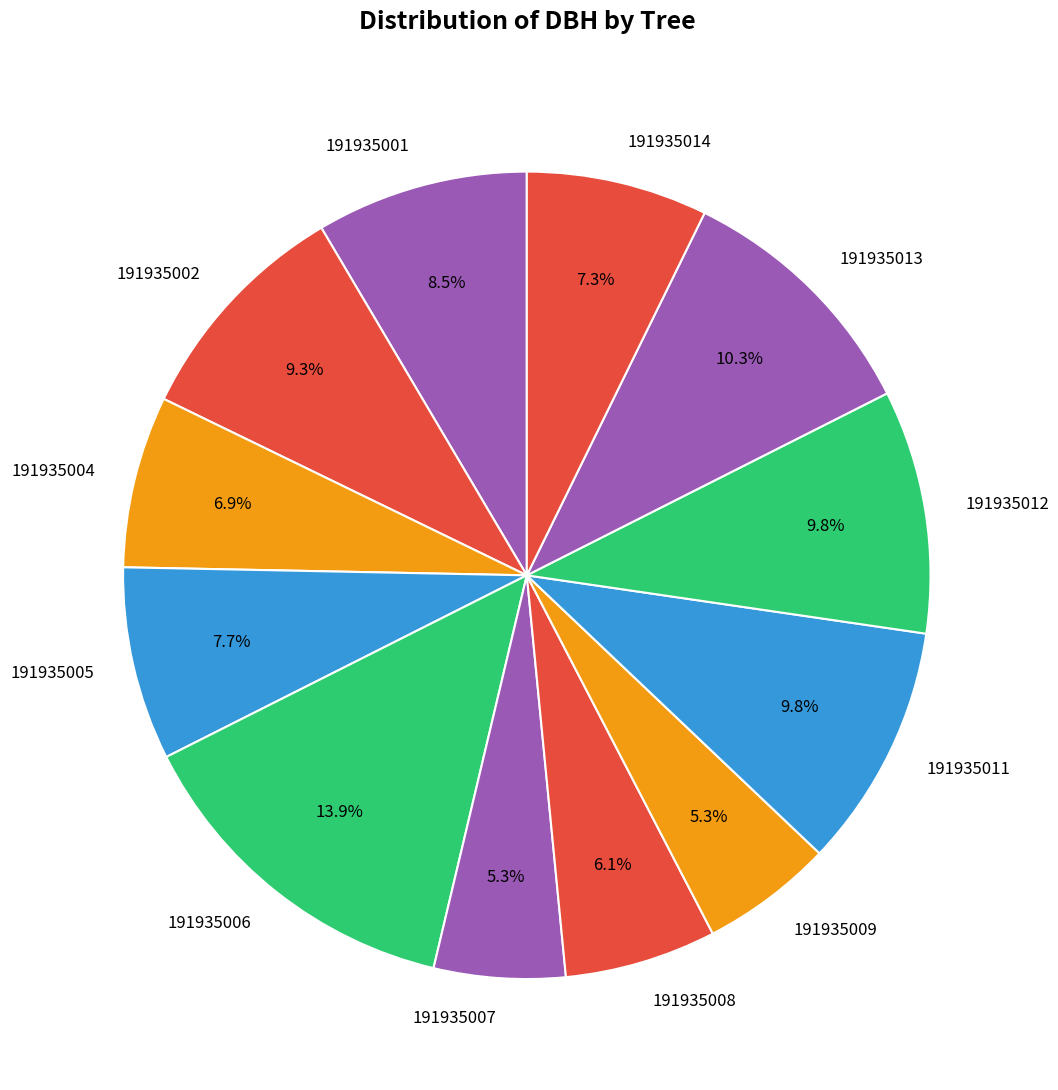

How many segments does this pie chart have?

12